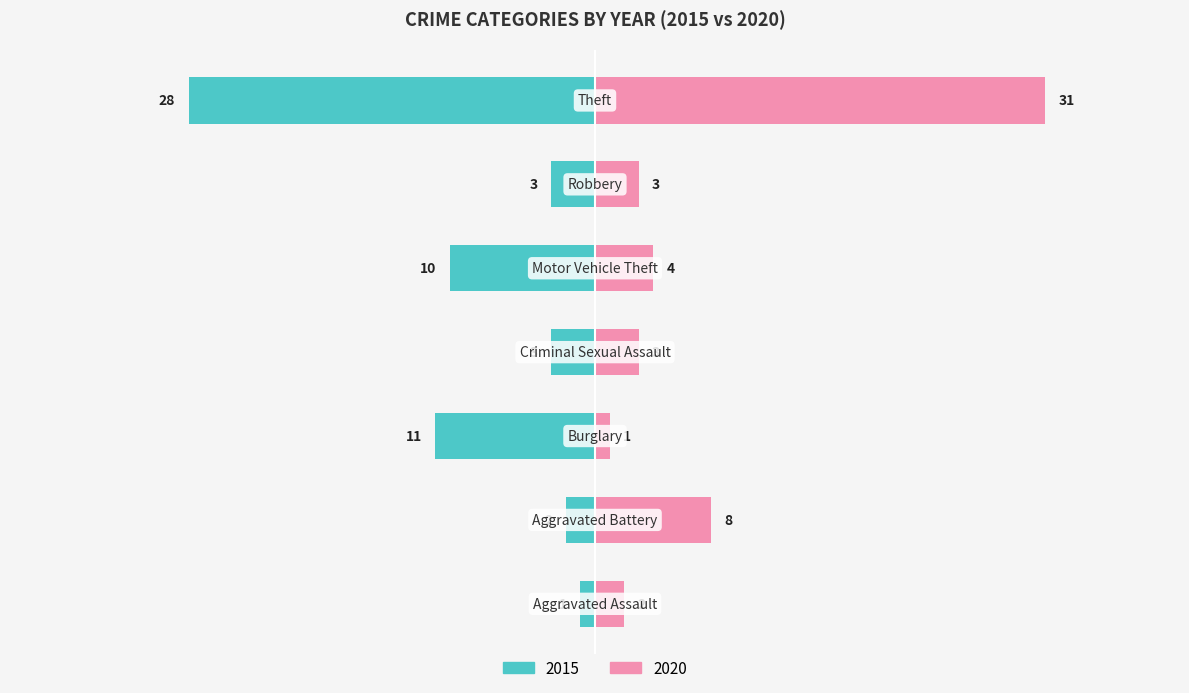

What is the minimum value for 2020?

1.3